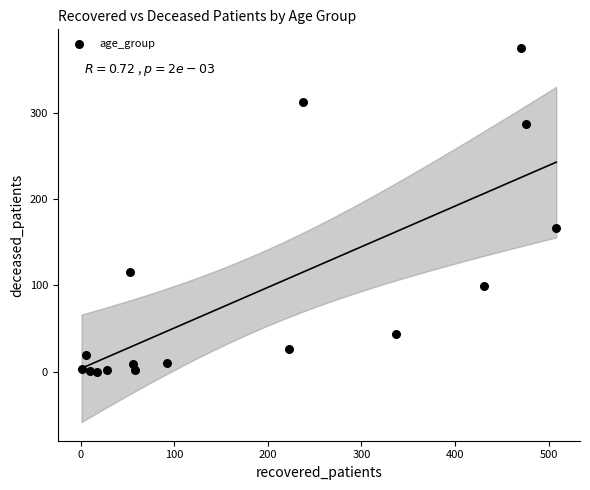

What is the range of Y values (max minus min)?

375